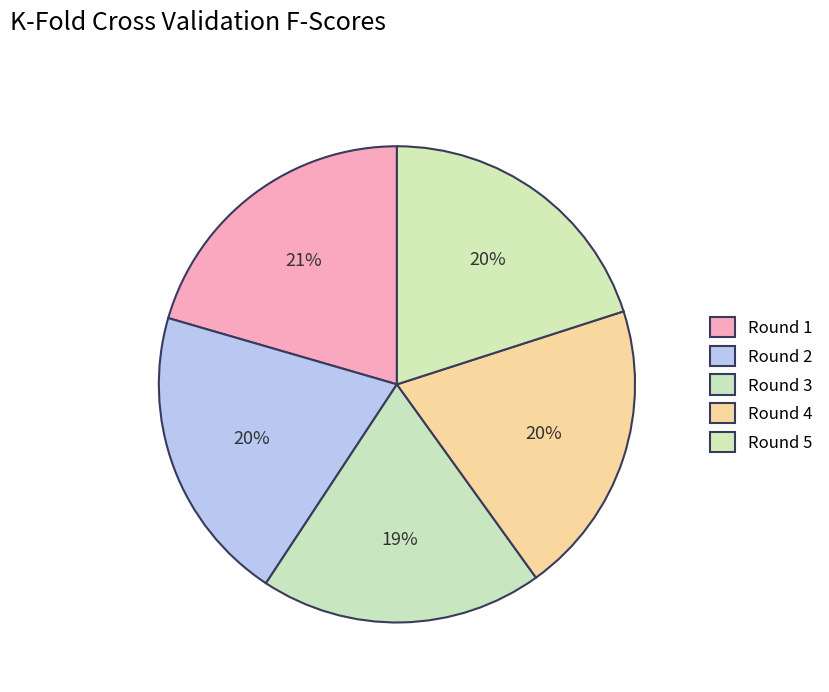

Count the number of slices in the pie.

5